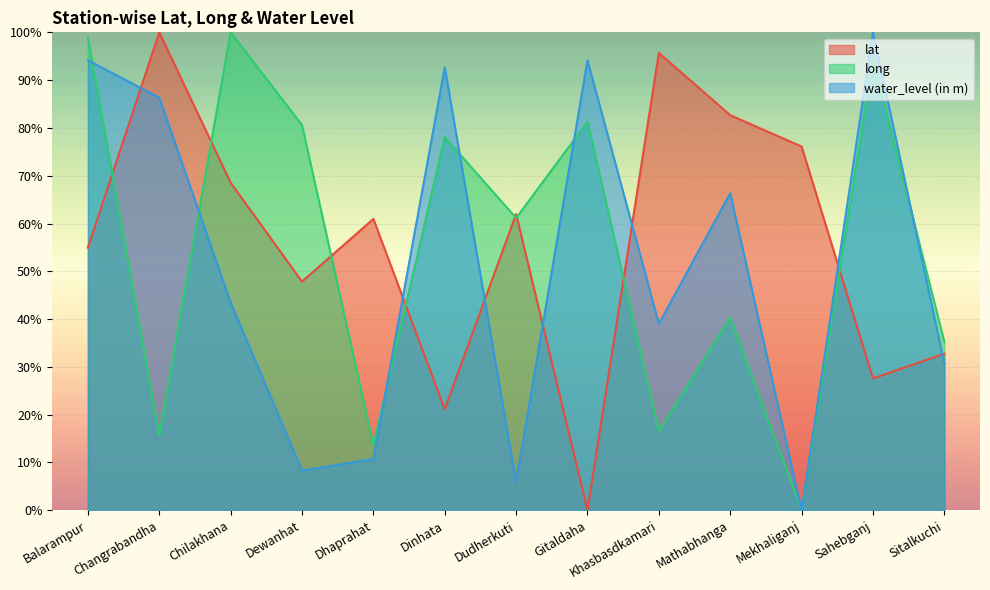

What is the label of the 8th point from the left?

Gitaldaha